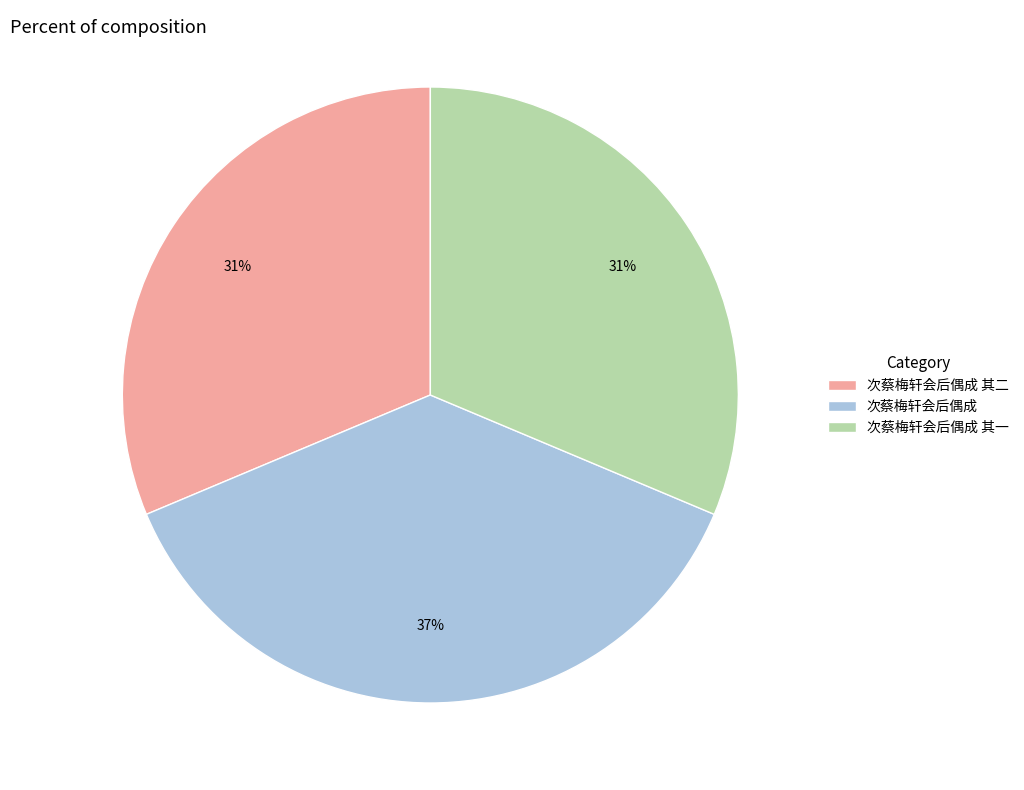

Which has a higher value, 次蔡梅轩会后偶成 其一 or 次蔡梅轩会后偶成?

次蔡梅轩会后偶成